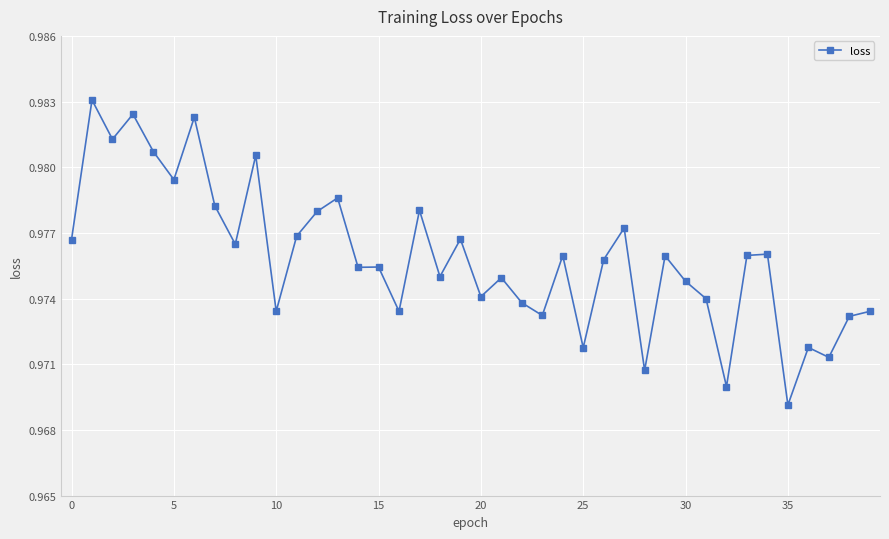

What is the sum of all values?

39.0